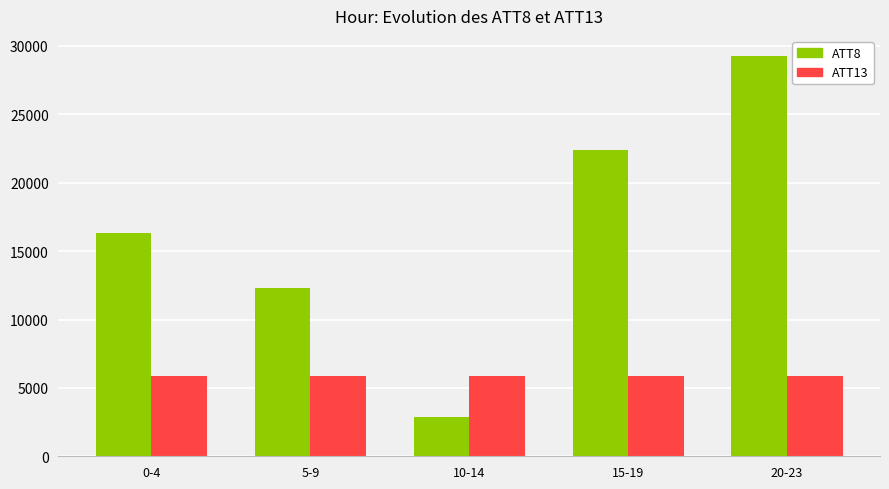

What is the difference between the highest and lowest values at 0-4?

10463.8